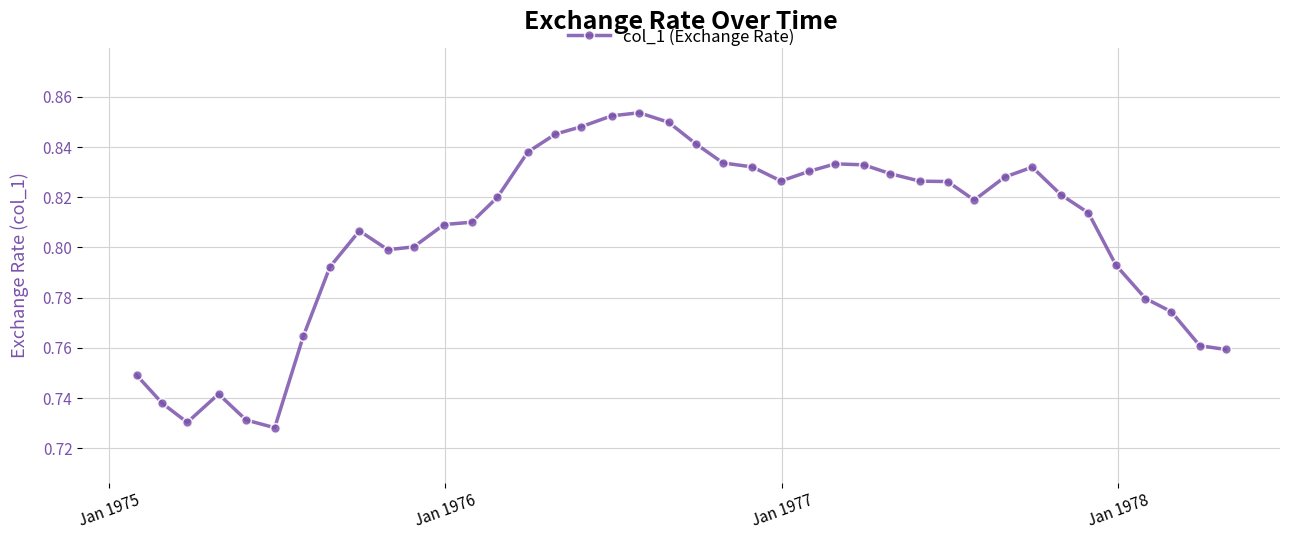

What is the sum of all values?

32.2